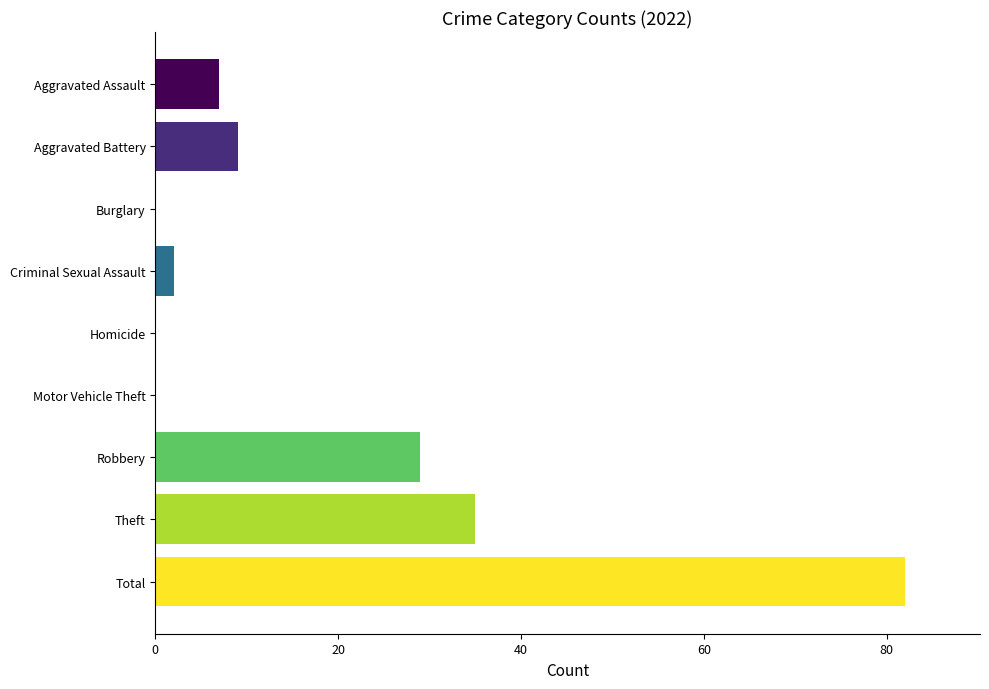

How many distinct data groups are displayed?

1